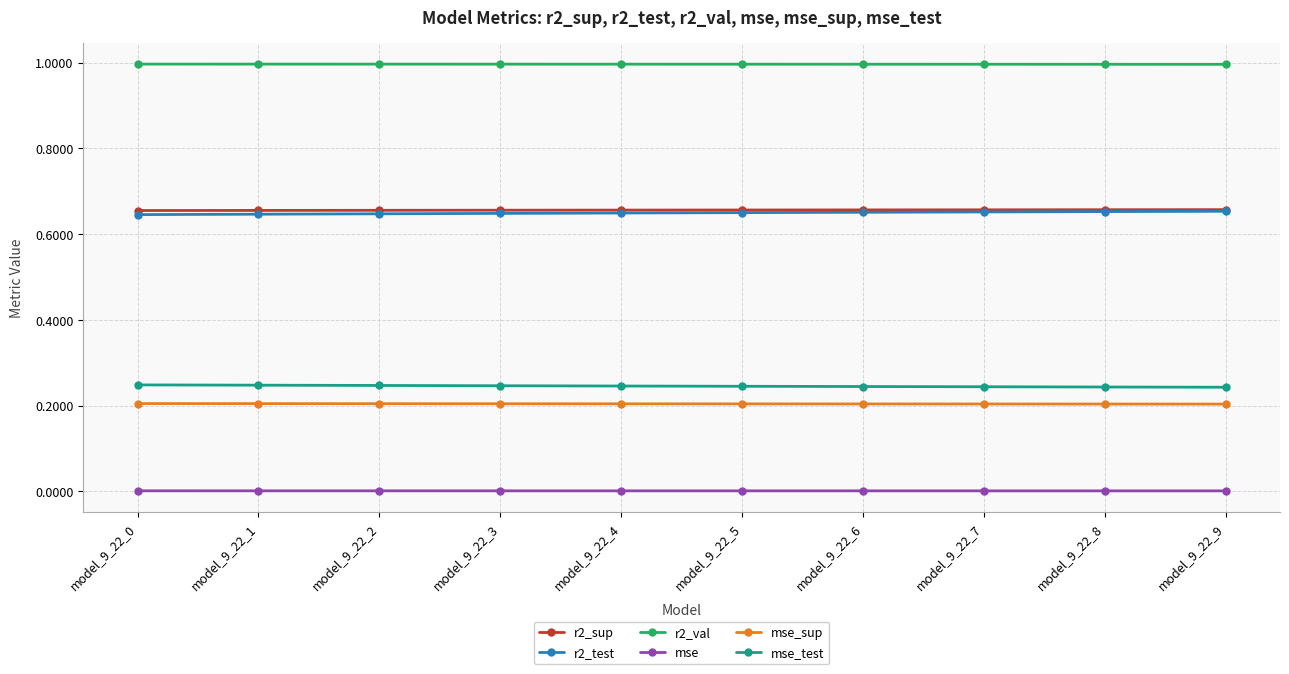

What is the spread (max minus min) of values at model_9_22_4?

1.0